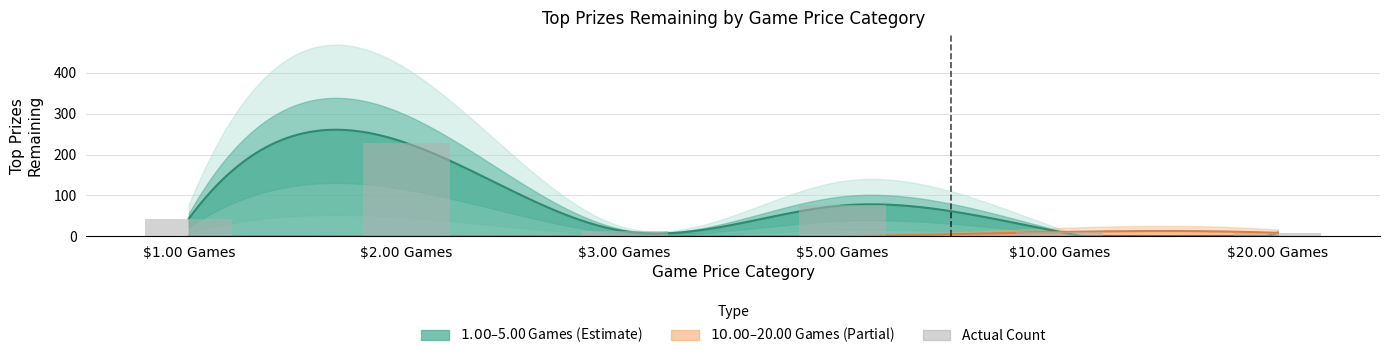

What is the value of the 3rd bar from the left?

12